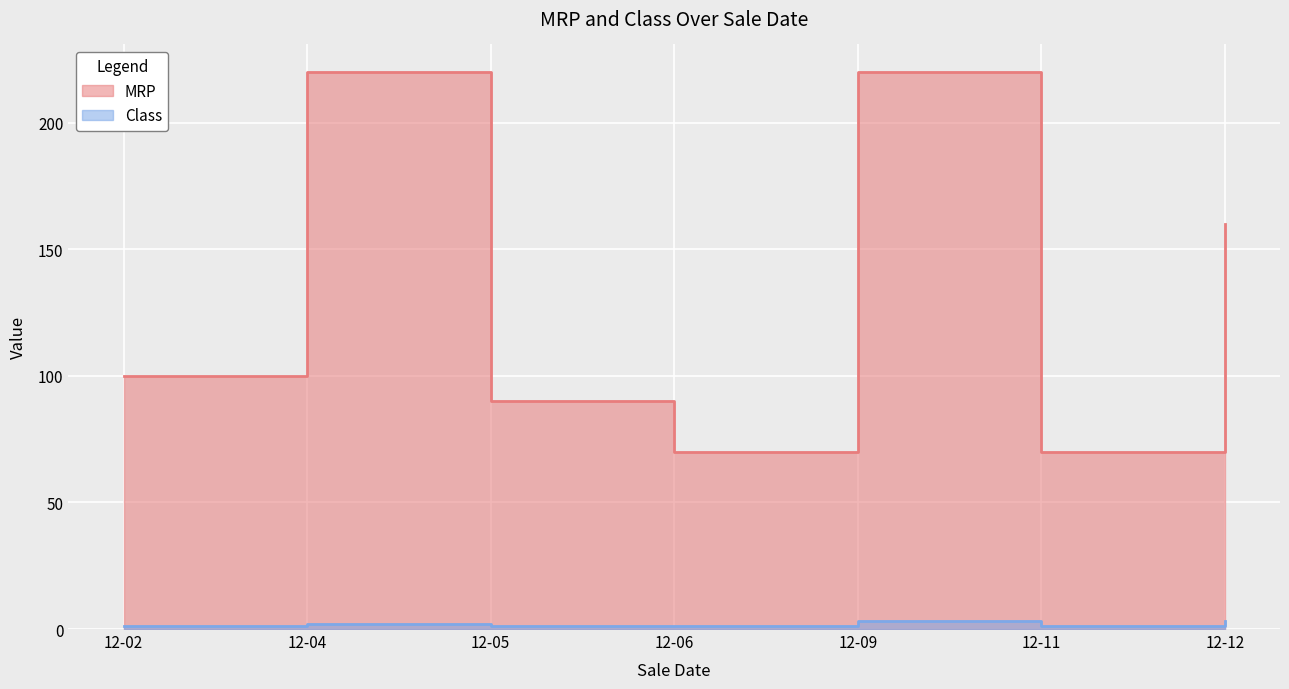

True or false: Class and MRP cross at least once.

False